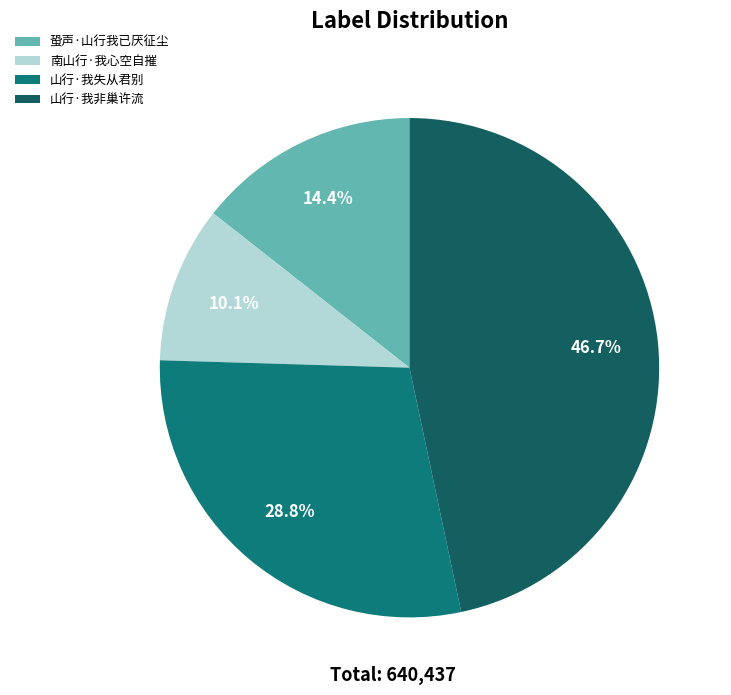

Is it true that 山行·我非巢许流 is 54% of the pie?

False